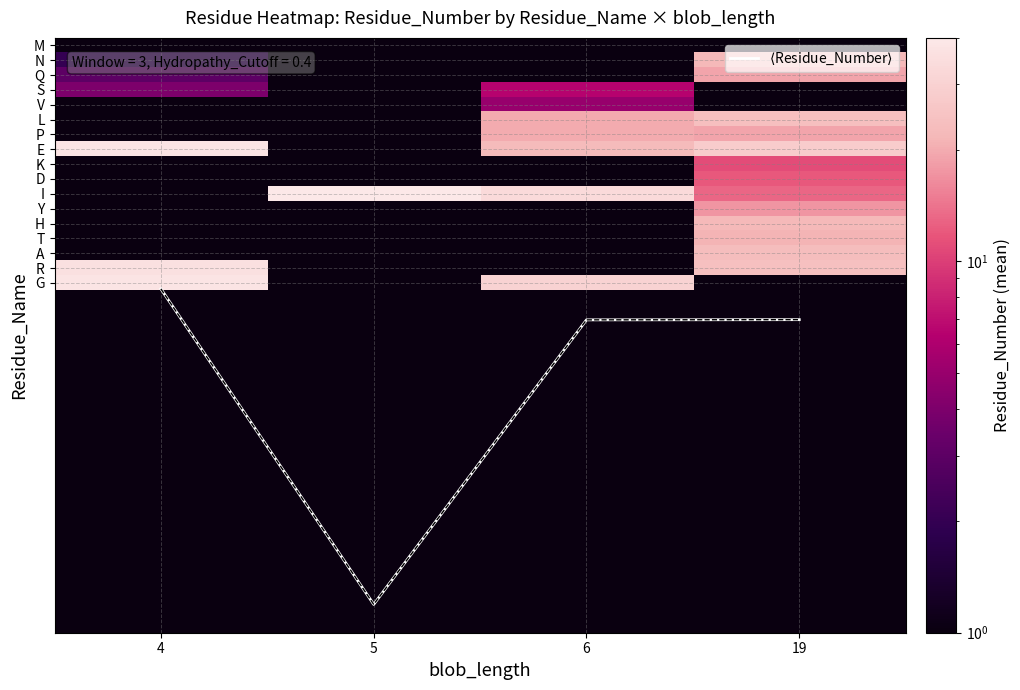

Between 4 and 5, which series saw the biggest shift?

$\langle$Residue_Number$\rangle$